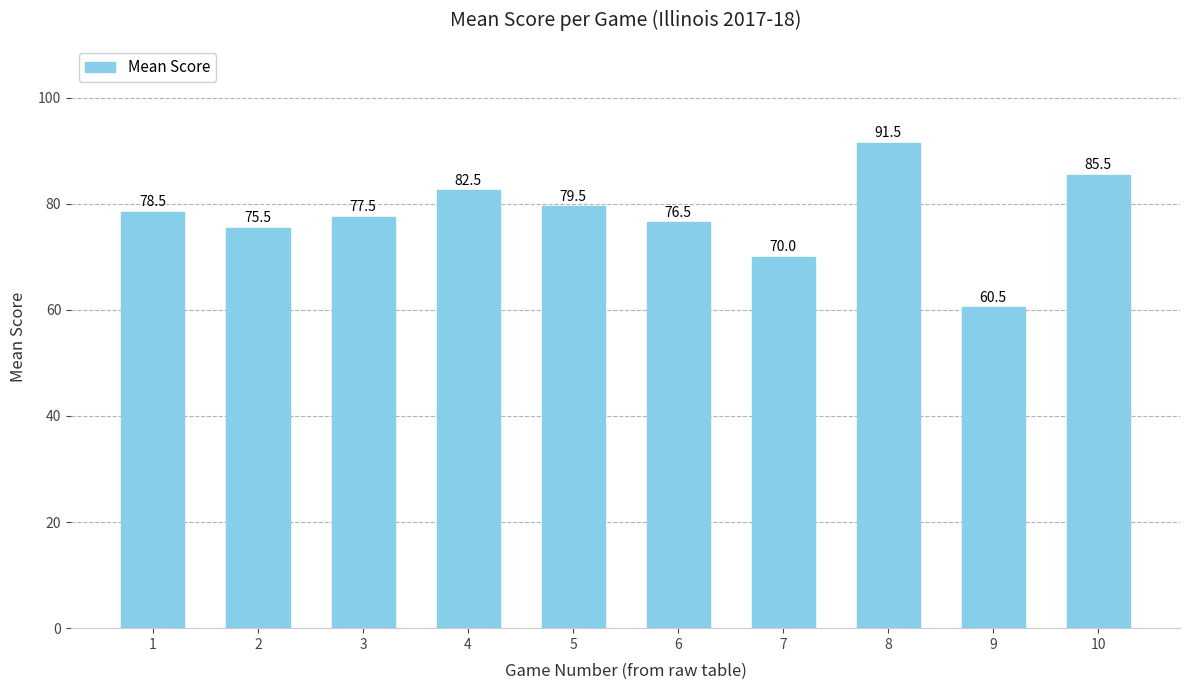

Reading right to left, transcribe all the data shown in this chart.

10=85.5	9=60.5	8=91.5	7=70.0	6=76.5	5=79.5	4=82.5	3=77.5	2=75.5	1=78.5